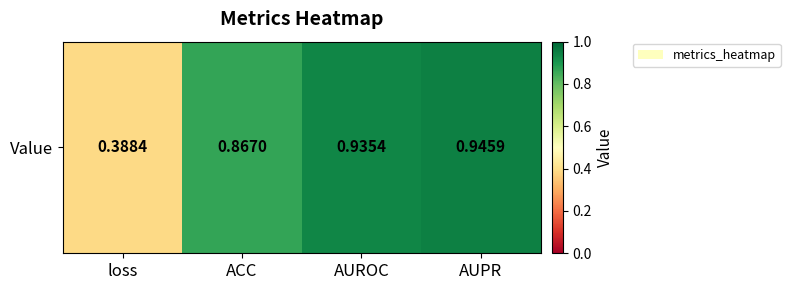

The chart shows a value of 1.4 at AUPR. True or false?

False